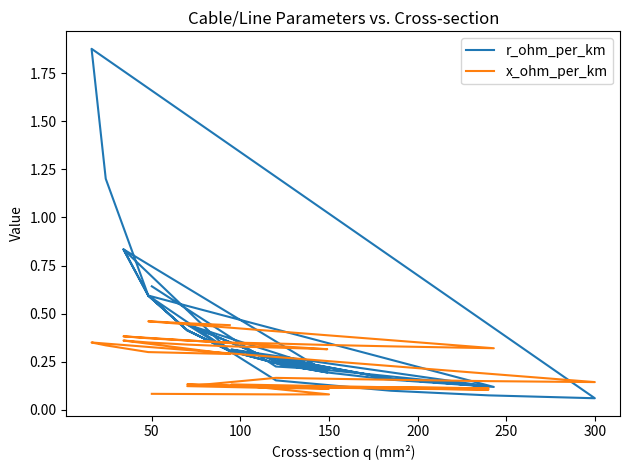

True or false: x_ohm_per_km has a value of 0.1 at 50.

False